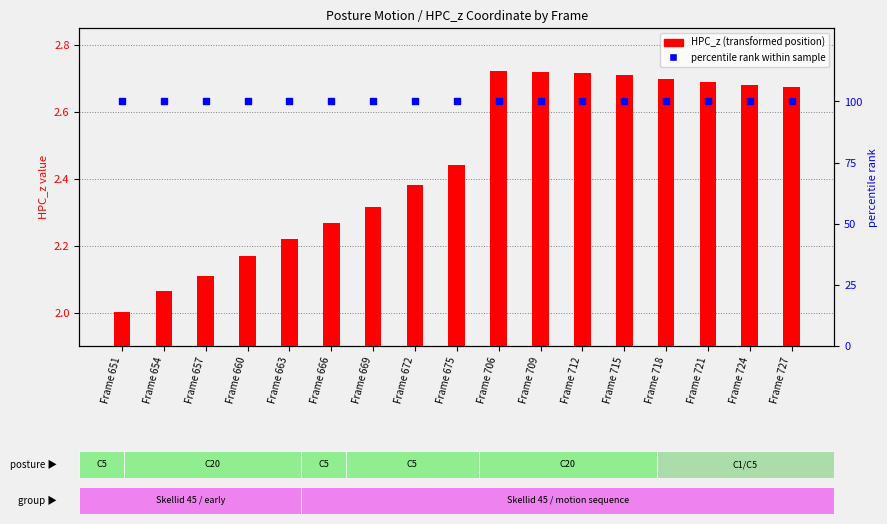

At which category is the sum across all series the highest?

Frame 706